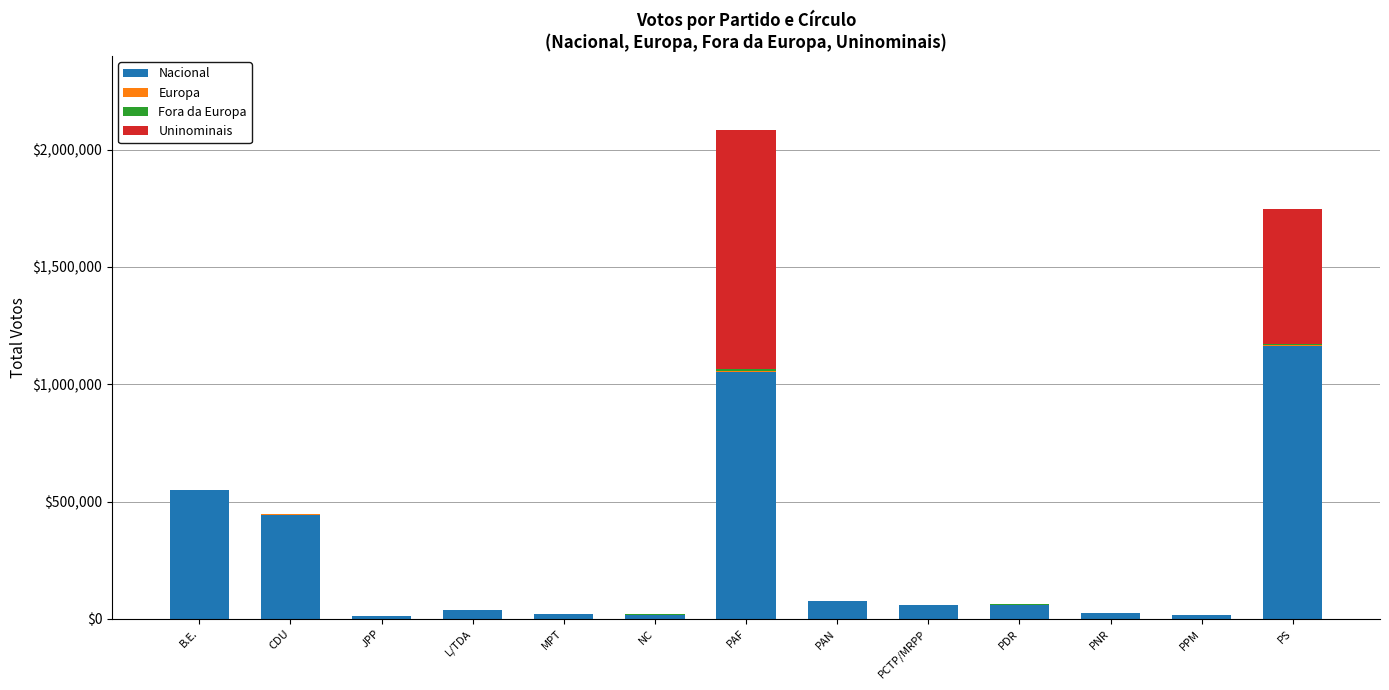

At which category is the sum across all series the highest?

PAF